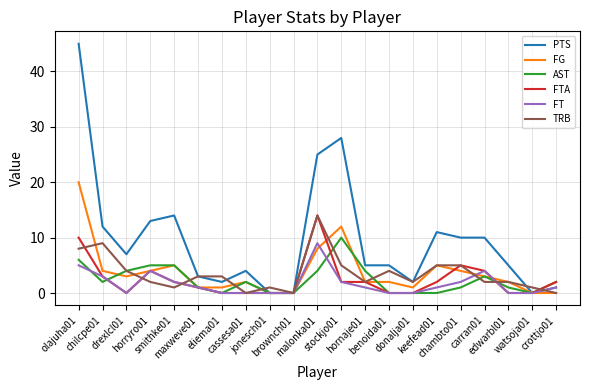

Which series has the largest total across all categories?

PTS